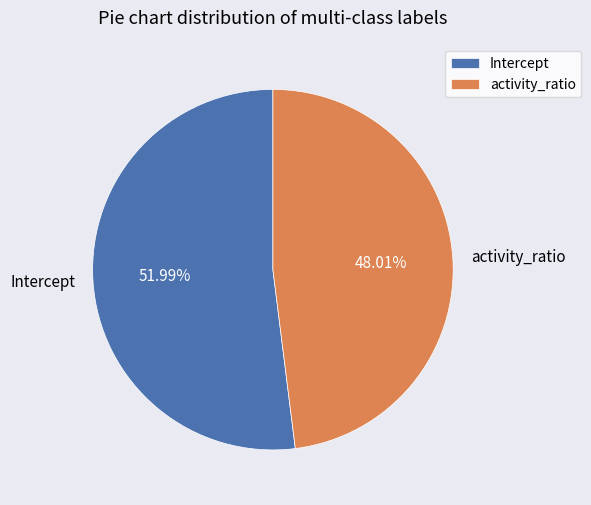

To the nearest percent, what is the combined percentage of activity_ratio and Intercept?

100%